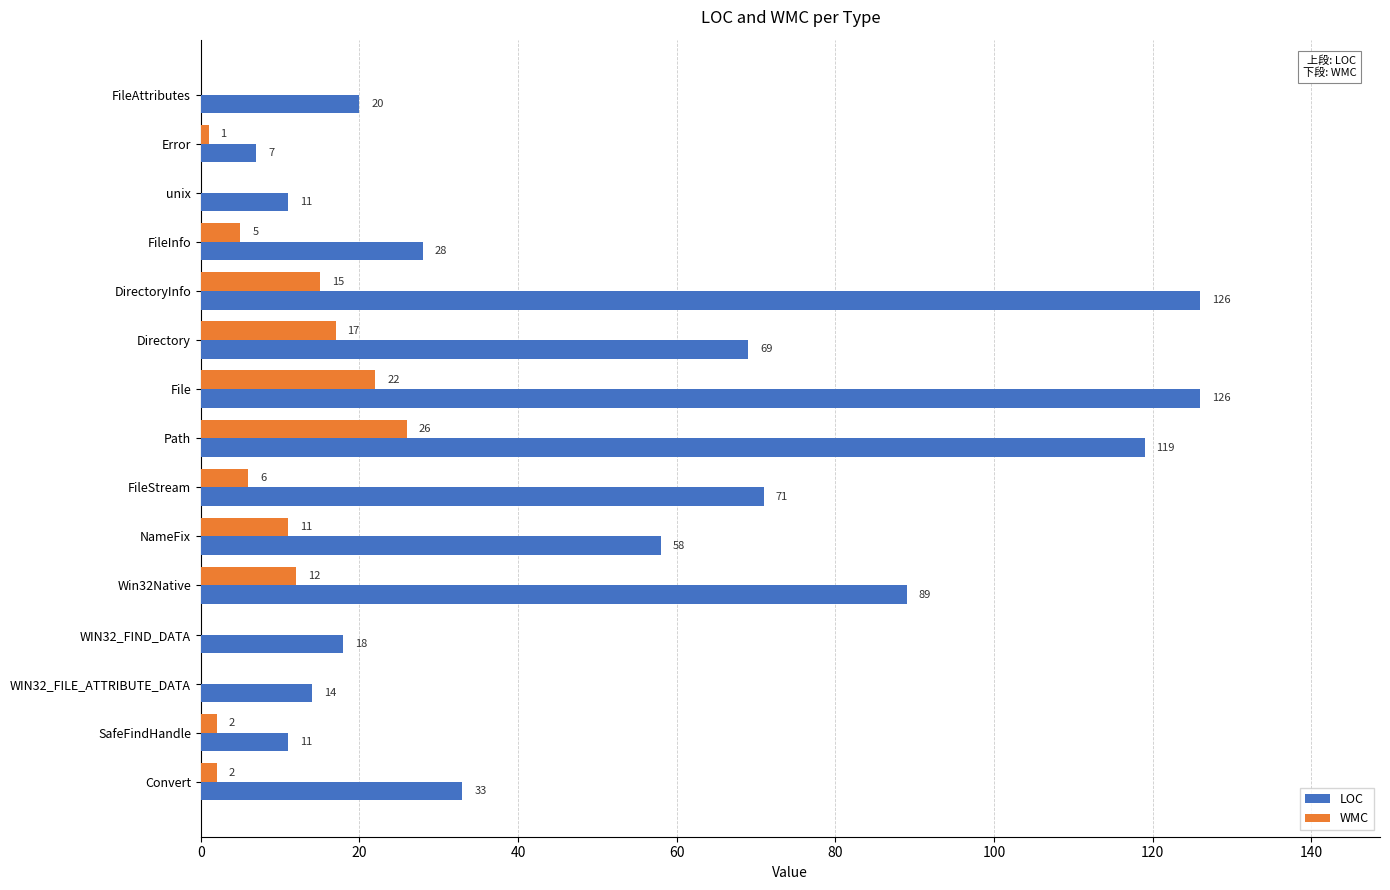

True or false: WMC has a value of 13 at WIN32_FILE_ATTRIBUTE_DATA.

False